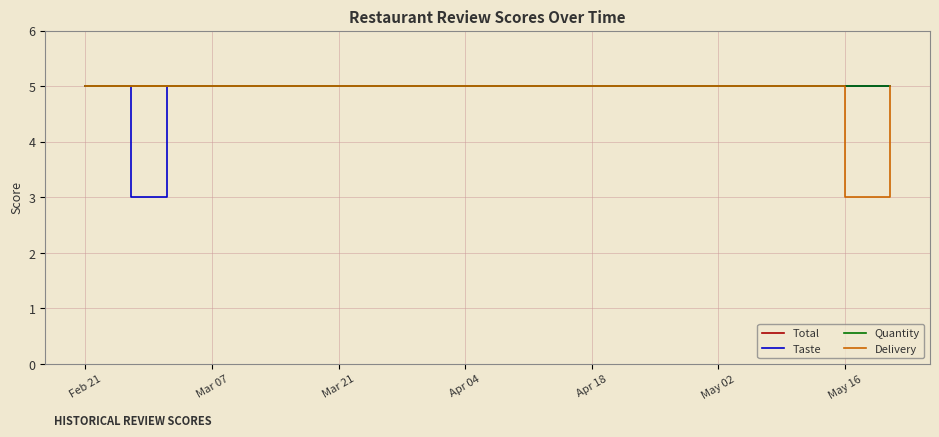

True or false: Total and Delivery intersect in this chart.

False